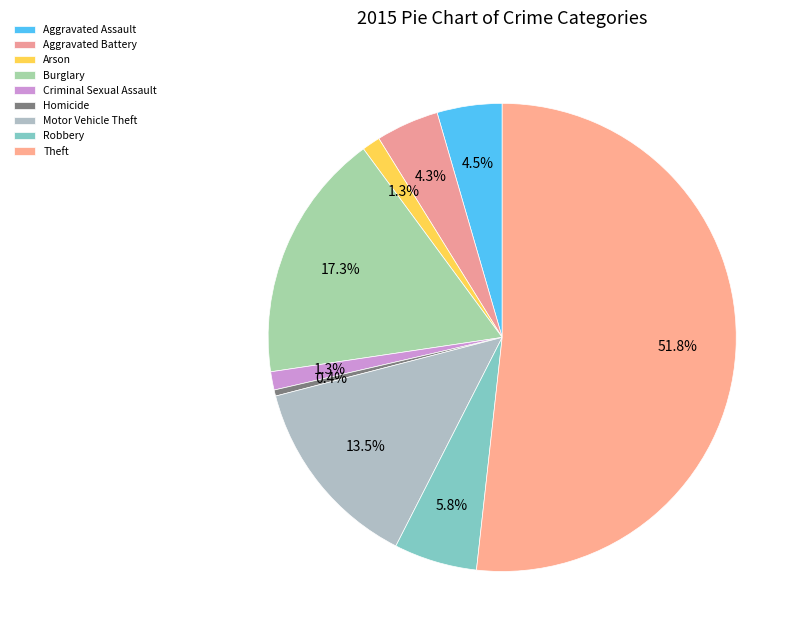

What is the largest slice in the pie chart?

Theft